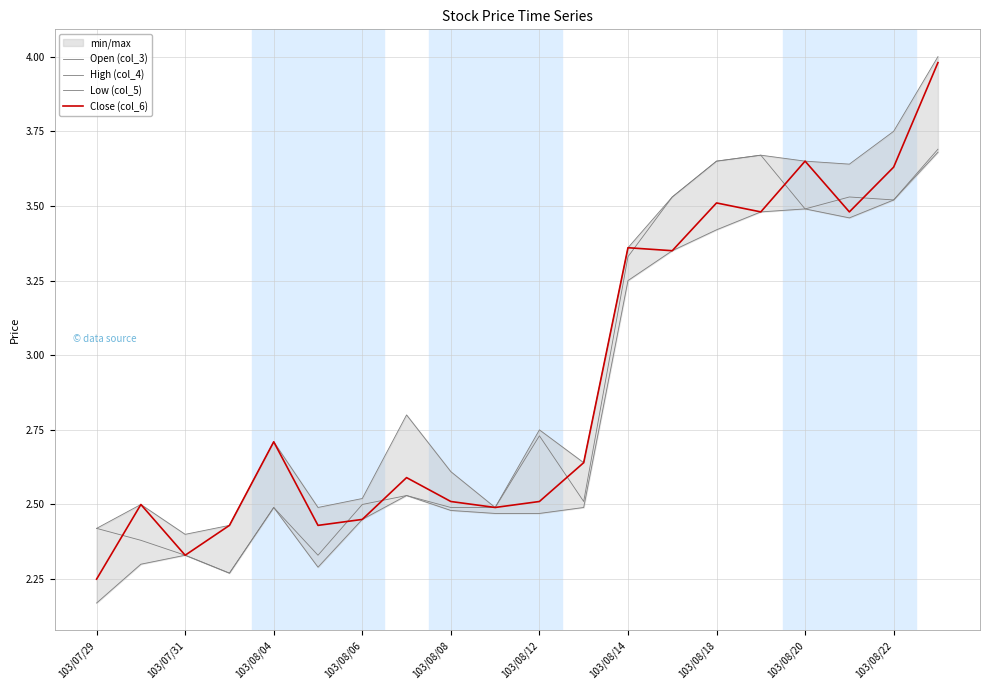

Which series has the widest spread of values?

Close (col_6)